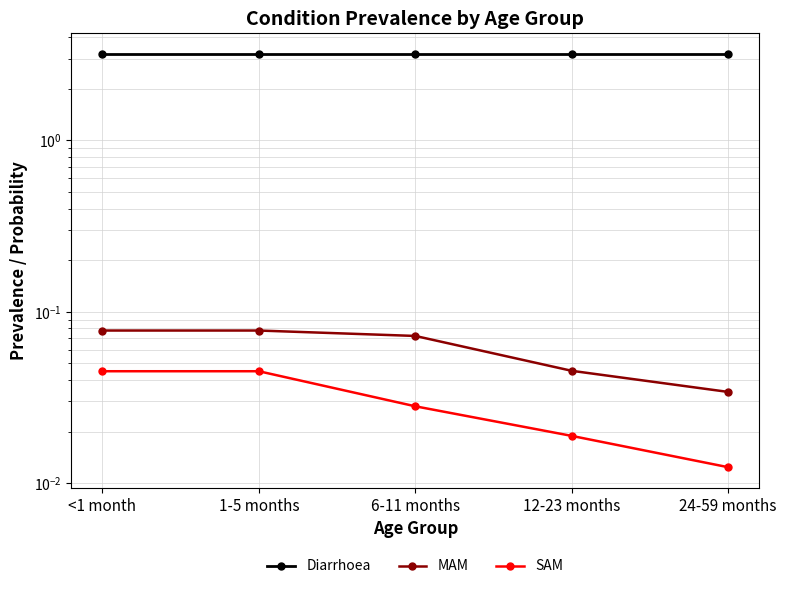

Count the number of data series in this chart.

3